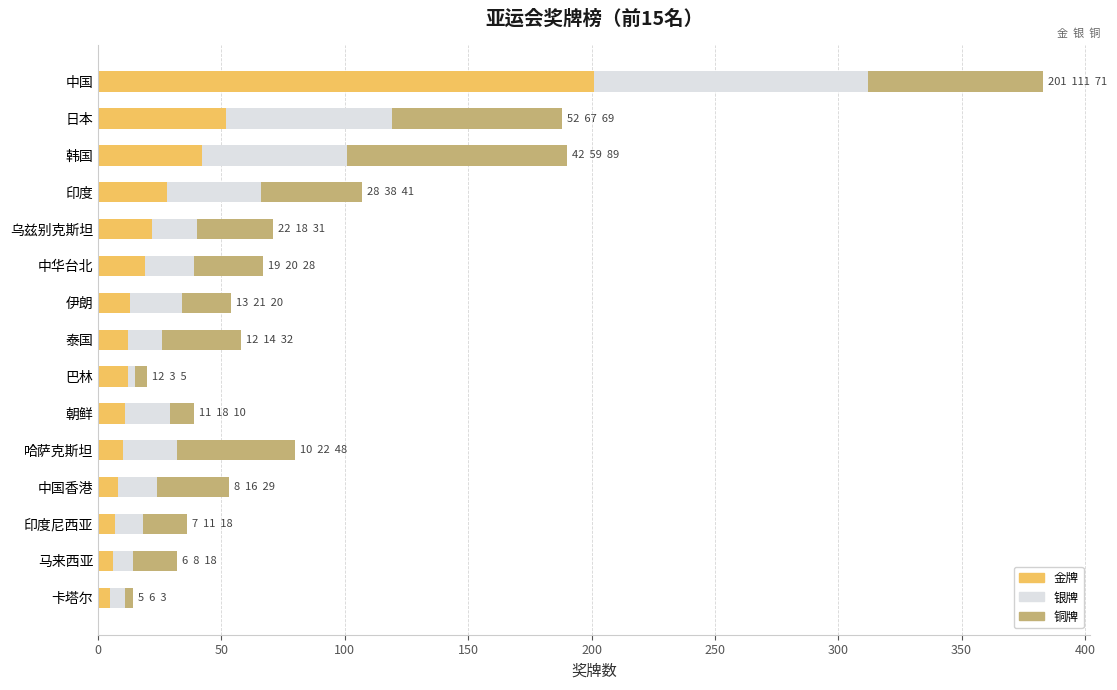

At which category is the sum across all series the highest?

中国